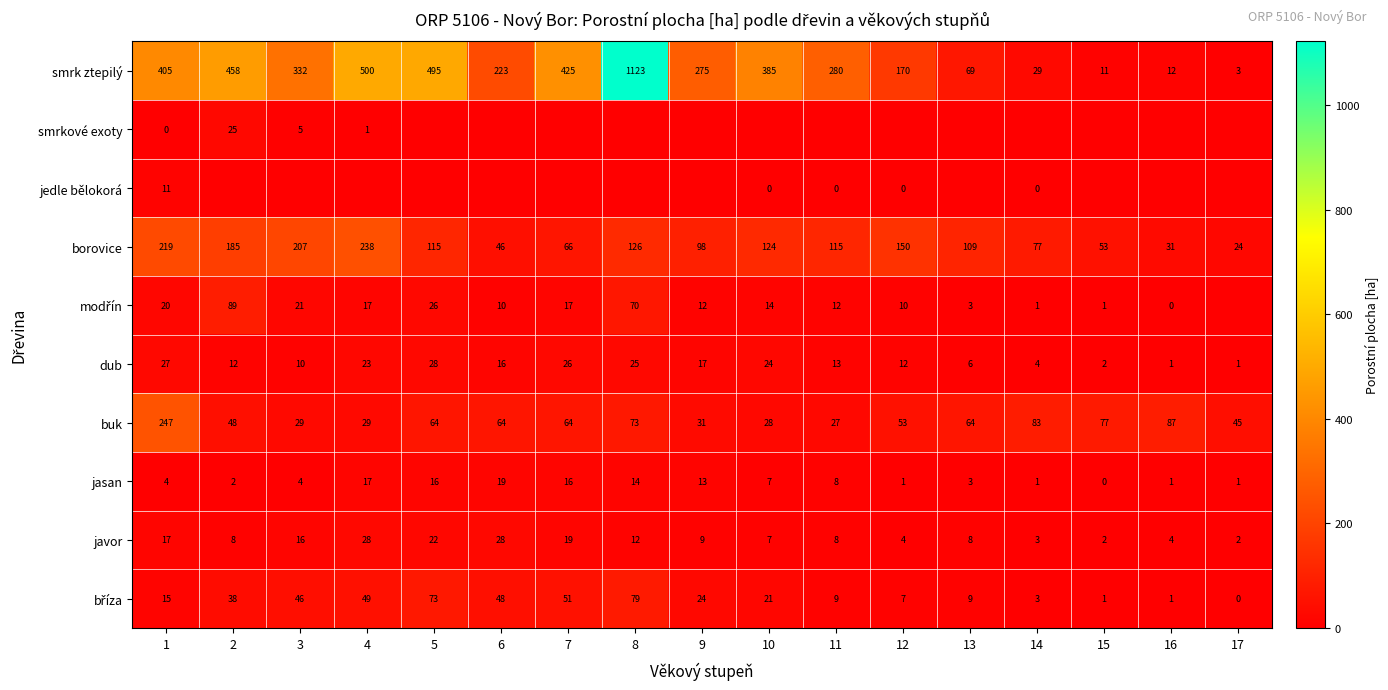

Count the number of categories in the chart.

17